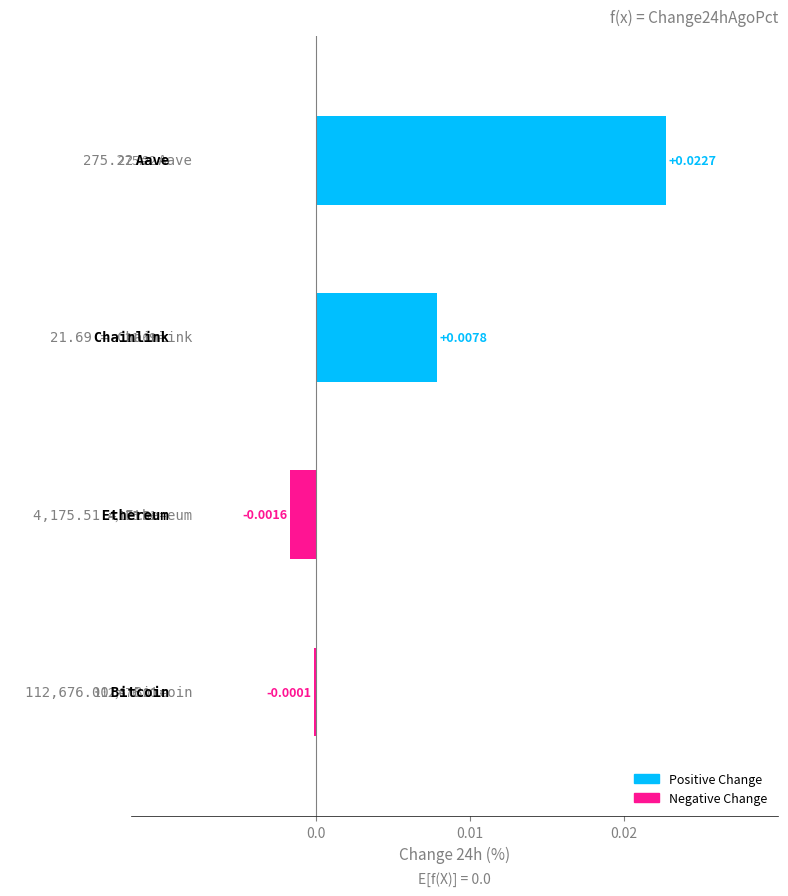

How many categories are shown in the chart?

4